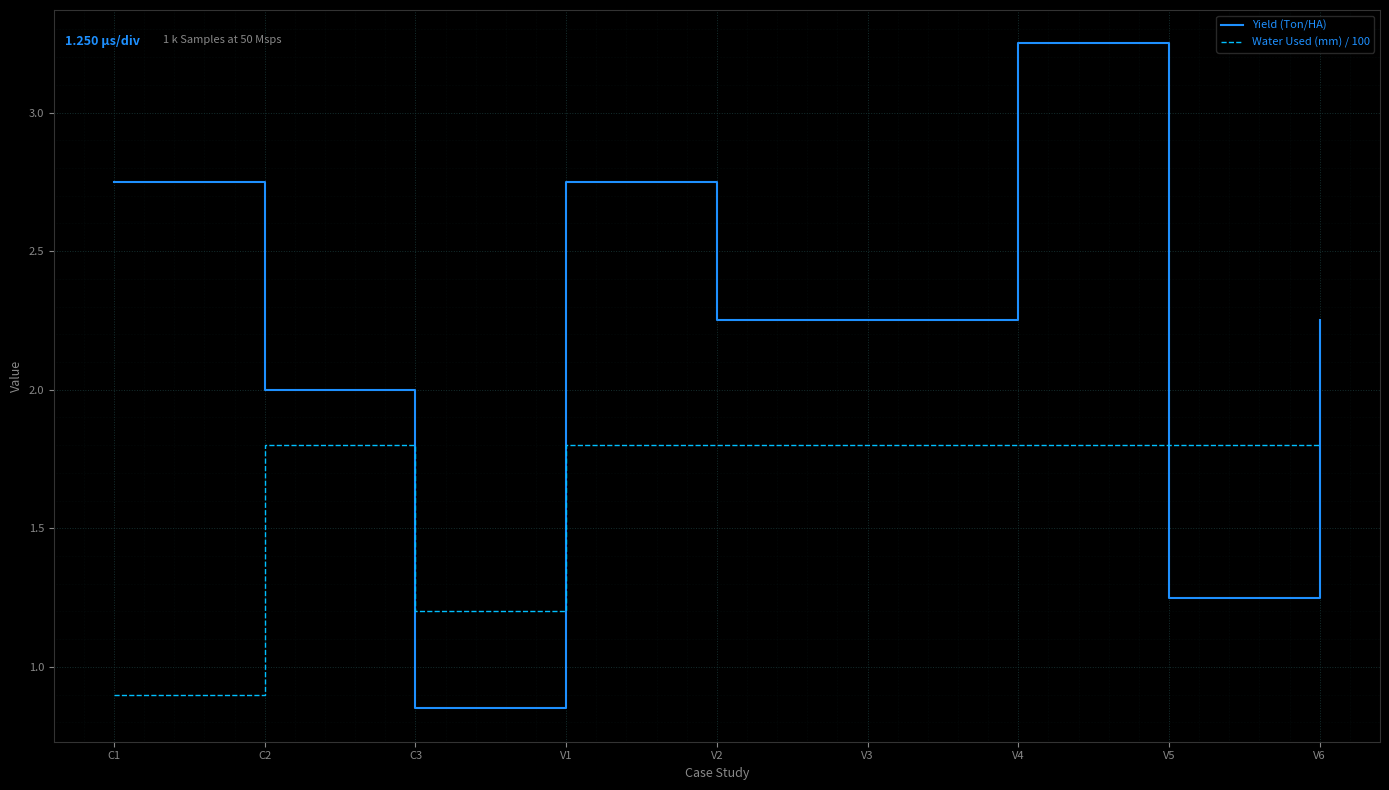

Which series has the largest range (max minus min)?

Yield (Ton/HA)